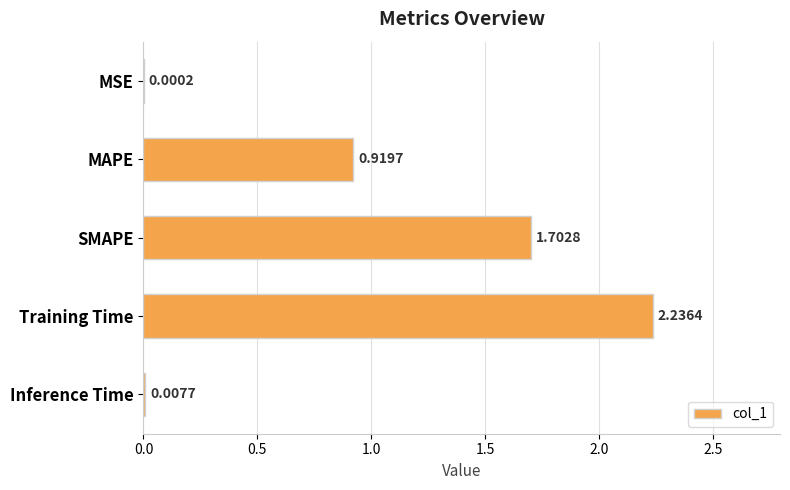

What is the sum of the values at SMAPE and Inference Time?

1.7